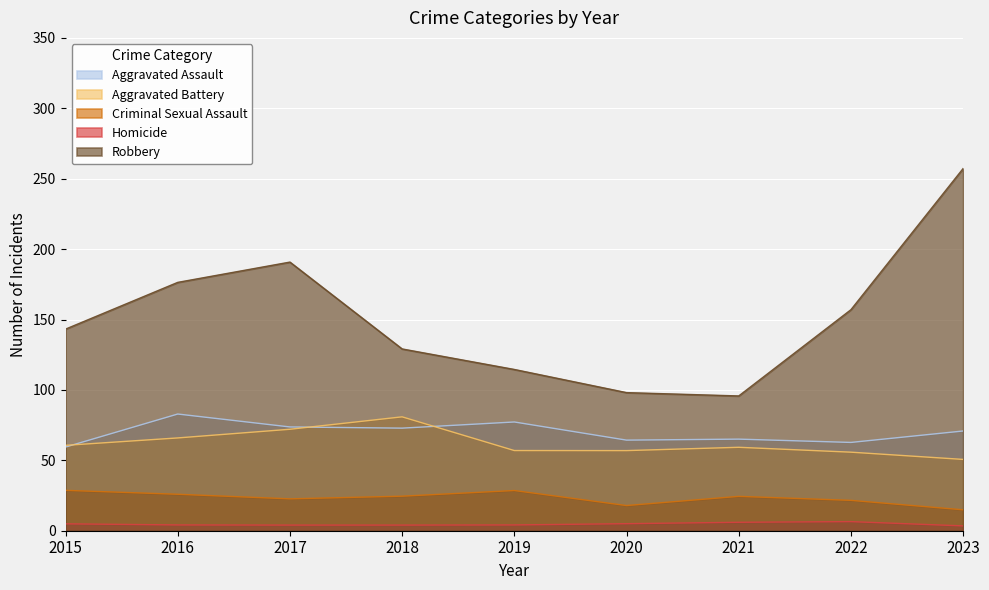

Reading left to right, list all the values displayed in this chart.

Aggravated Assault: 59.4	82.9	73.7	72.9	77.2	64.3	65.0	62.7	70.8
Aggravated Battery: 60.6	65.9	72.1	80.9	56.9	56.9	59.3	55.8	50.6
Criminal Sexual Assault: 28.7	25.9	22.6	24.5	28.5	17.9	24.4	21.6	14.9
Homicide: 4.9	4.1	4.0	4.0	4.1	5.0	6.0	6.5	3.4
Robbery: 143.2	176.4	190.8	129.1	114.5	98.1	95.7	157.0	257.3